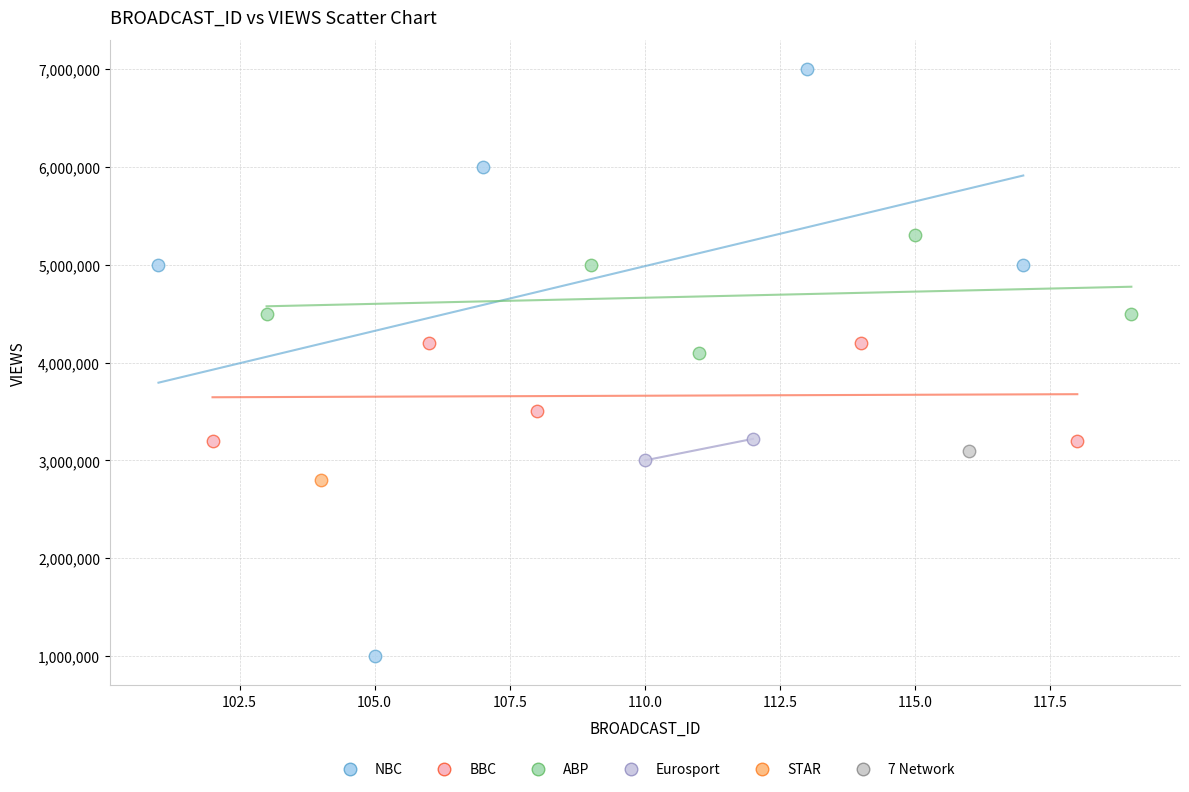

Which series contains the highest Y value?

NBC